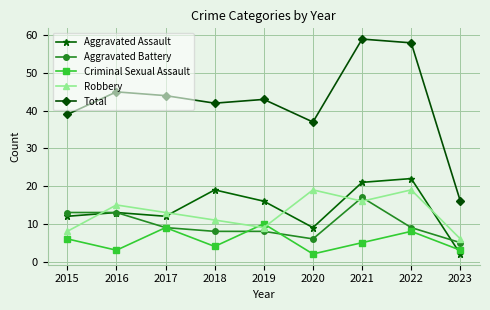

Reading left to right, transcribe all the data shown in this chart.

Aggravated Assault: 12	13	12	19	16	9	21	22	2
Aggravated Battery: 13	13	9	8	8	6	17	9	5
Criminal Sexual Assault: 6	3	9	4	10	2	5	8	3
Robbery: 8	15	13	11	9	19	16	19	6
Total: 39	45	44	42	43	37	59	58	16